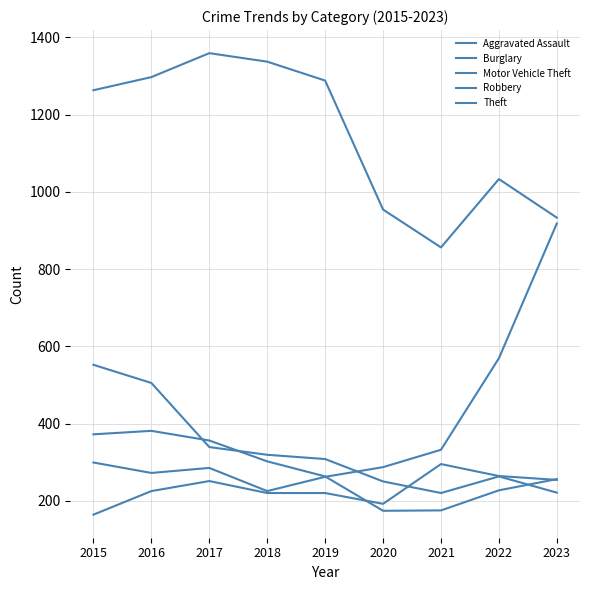

How many lines are shown in the chart?

5